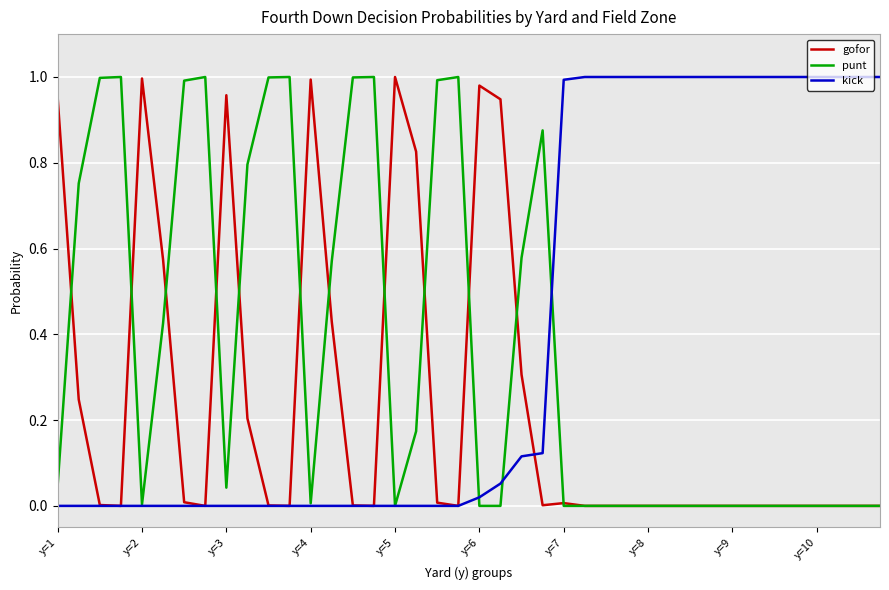

List the series in order of their overall mean, highest first.

kick, punt, gofor